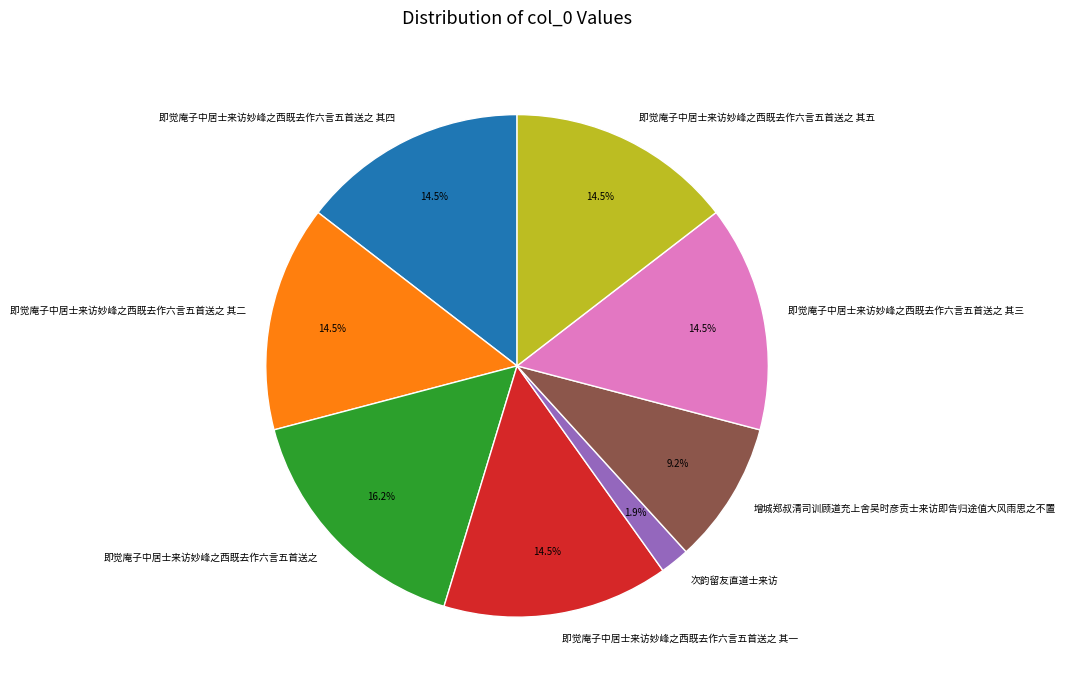

How many slices are in this pie chart?

8